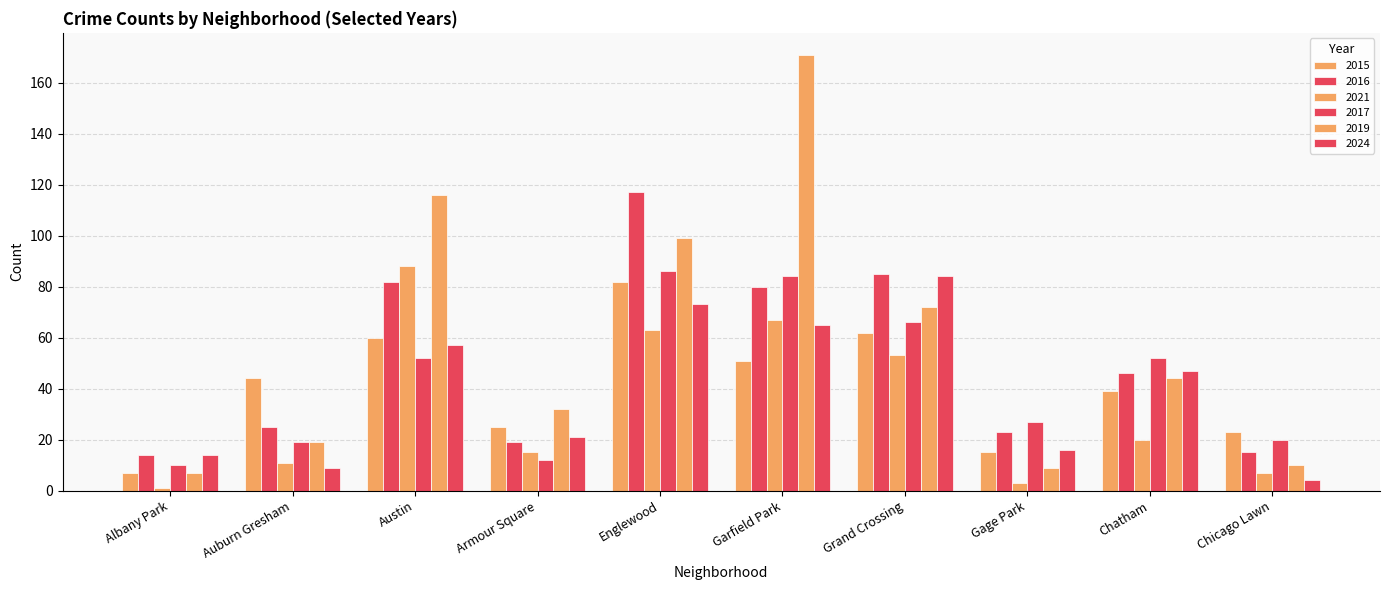

Reading left to right, list all the values displayed in this chart.

2015: Albany Park=7	Auburn Gresham=44	Austin=60	Armour Square=25	Englewood=82	Garfield Park=51	Grand Crossing=62	Gage Park=15	Chatham=39	Chicago Lawn=23
2016: Albany Park=14	Auburn Gresham=25	Austin=82	Armour Square=19	Englewood=117	Garfield Park=80	Grand Crossing=85	Gage Park=23	Chatham=46	Chicago Lawn=15
2021: Albany Park=1	Auburn Gresham=11	Austin=88	Armour Square=15	Englewood=63	Garfield Park=67	Grand Crossing=53	Gage Park=3	Chatham=20	Chicago Lawn=7
2017: Albany Park=10	Auburn Gresham=19	Austin=52	Armour Square=12	Englewood=86	Garfield Park=84	Grand Crossing=66	Gage Park=27	Chatham=52	Chicago Lawn=20
2019: Albany Park=7	Auburn Gresham=19	Austin=116	Armour Square=32	Englewood=99	Garfield Park=171	Grand Crossing=72	Gage Park=9	Chatham=44	Chicago Lawn=10
2024: Albany Park=14	Auburn Gresham=9	Austin=57	Armour Square=21	Englewood=73	Garfield Park=65	Grand Crossing=84	Gage Park=16	Chatham=47	Chicago Lawn=4